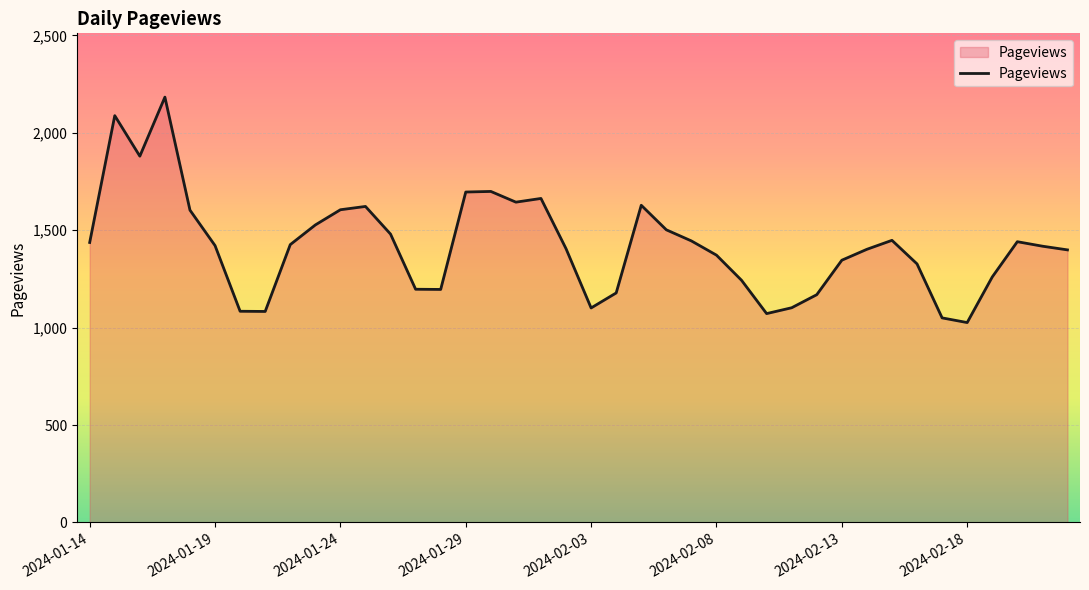

What is the smallest value displayed?

1026